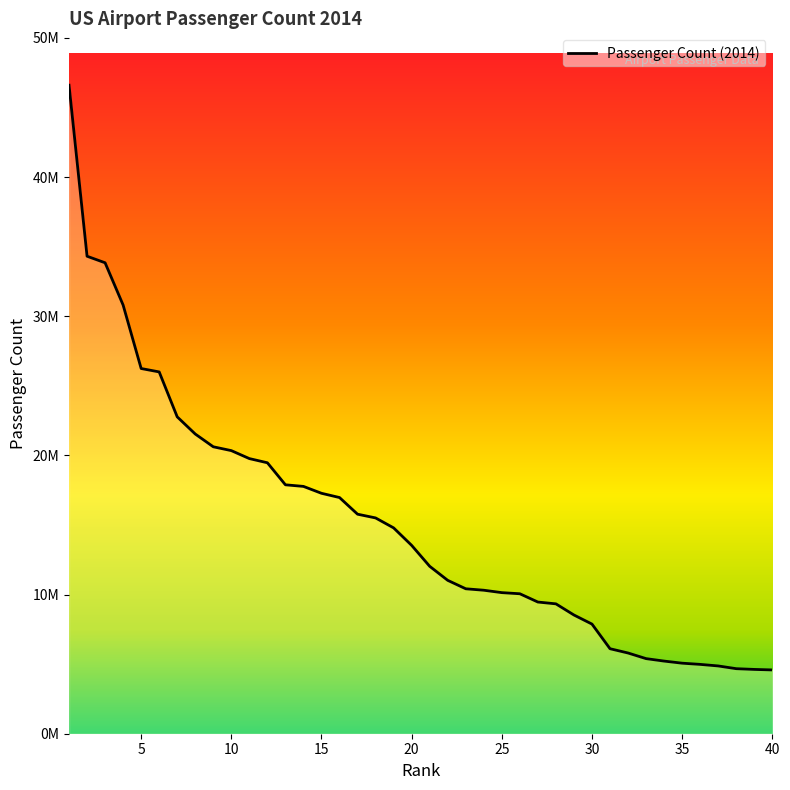

True or false: the data has more than 0 interior local peaks.

False